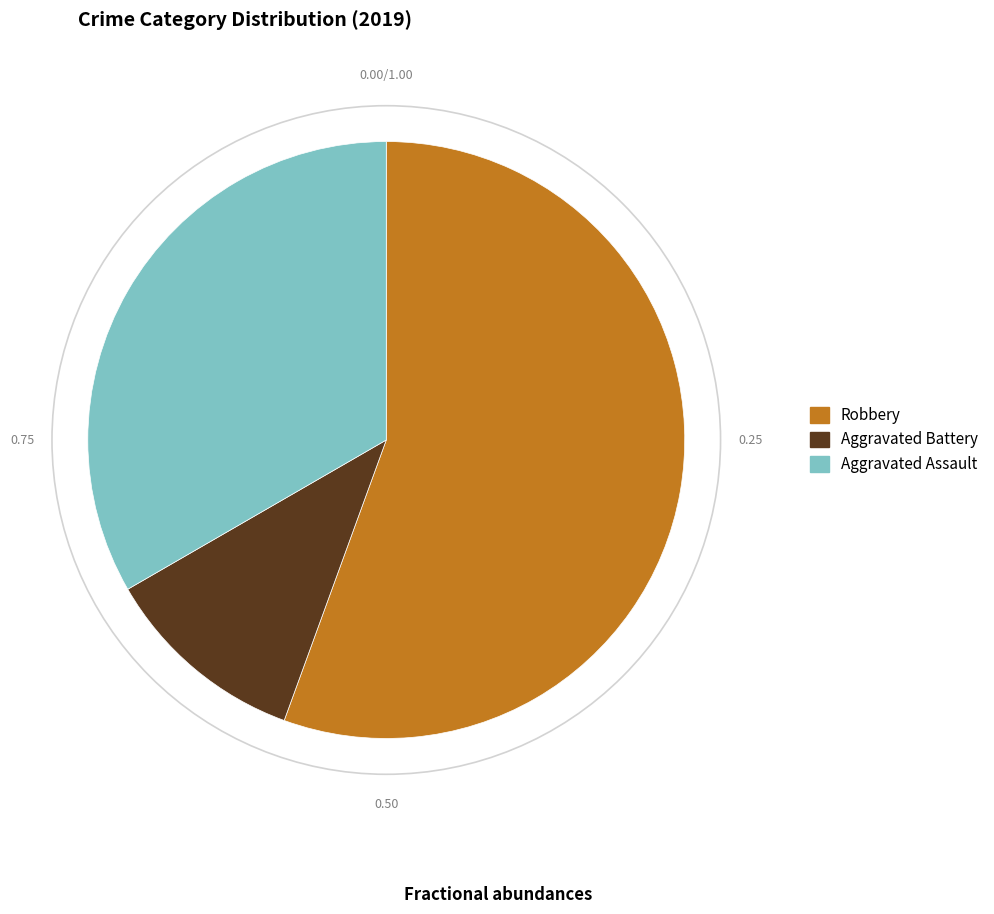

What is the largest slice in the pie chart?

Robbery